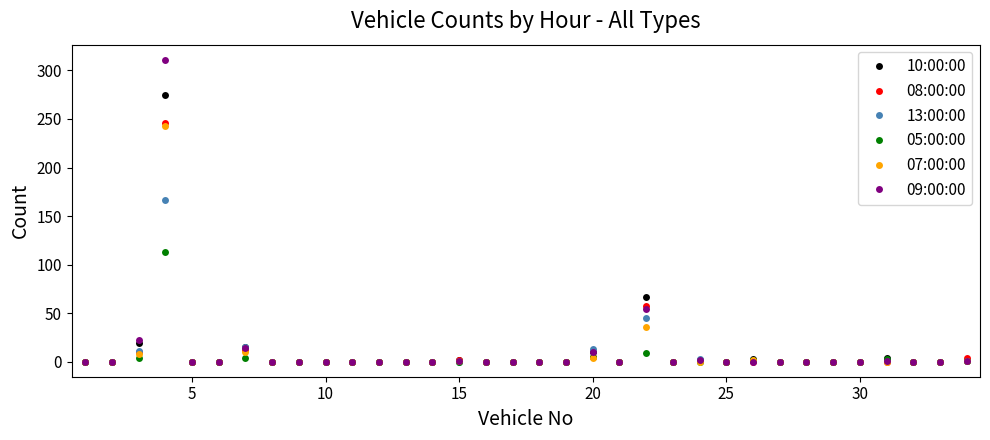

True or false: 05:00:00 has more than 2 interior local peaks.

True